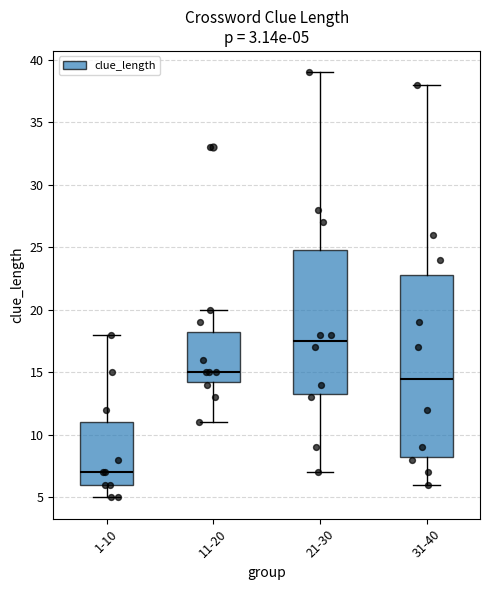

Comparing the boxes themselves (not the whiskers), which one is the tallest?

31-40